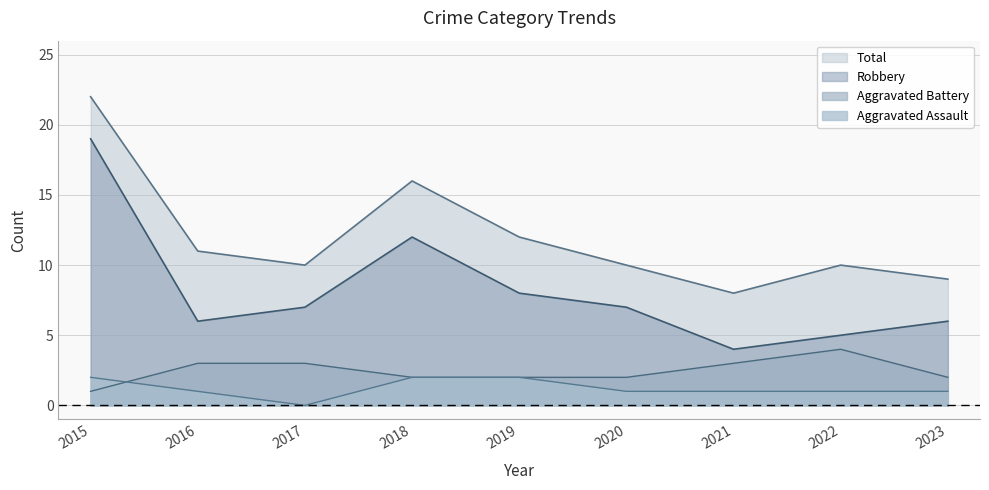

The value of Total at 2018 is 26. True or false?

False